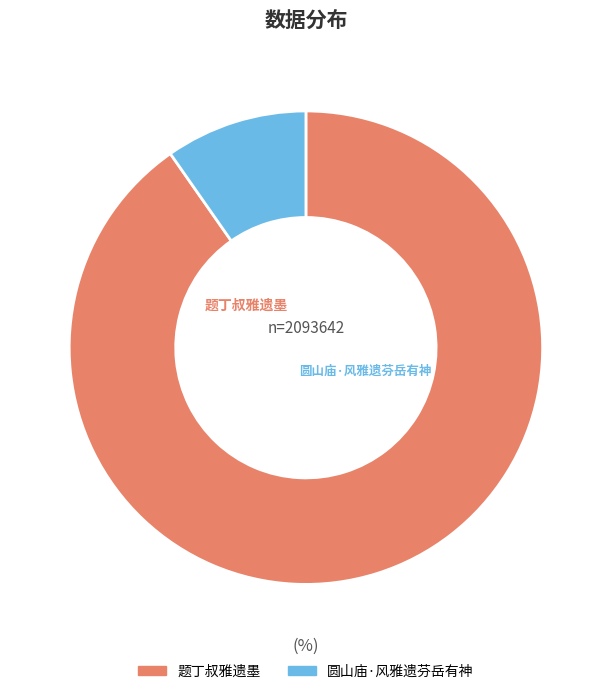

Which has a higher value, 题丁叔雅遗墨 or 圆山庙·风雅遗芬岳有神?

题丁叔雅遗墨